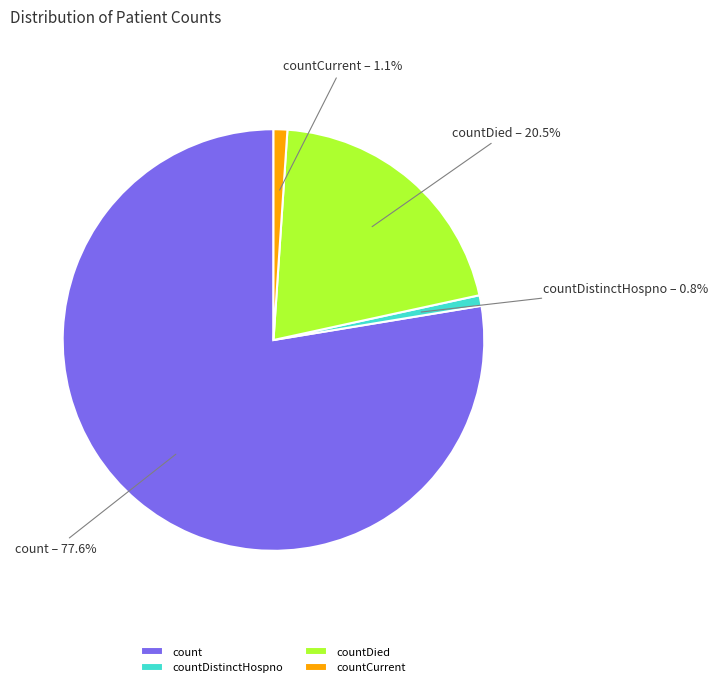

What portion of the pie excludes countCurrent?

98.9%